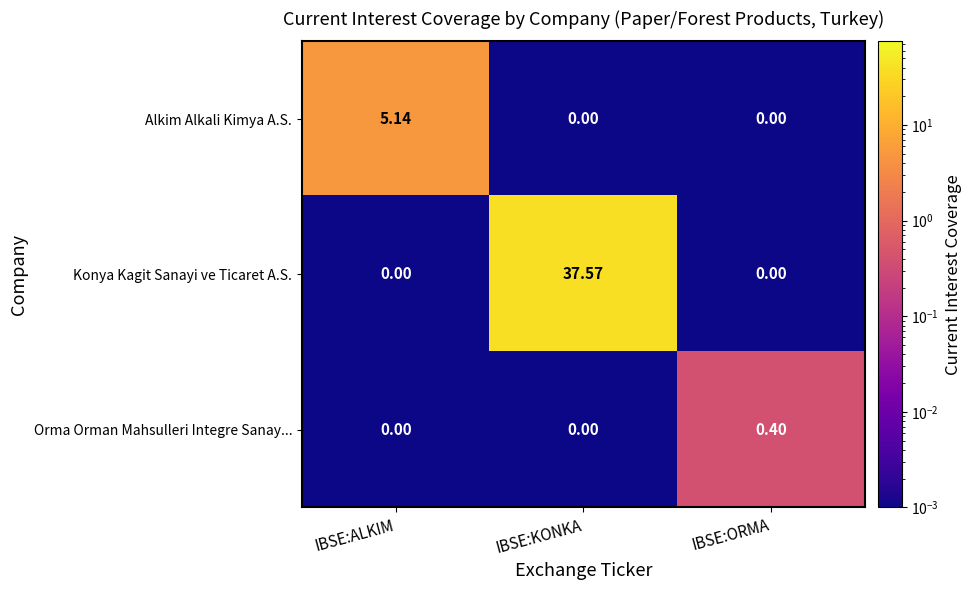

At which category is the sum across all series the highest?

IBSE:KONKA